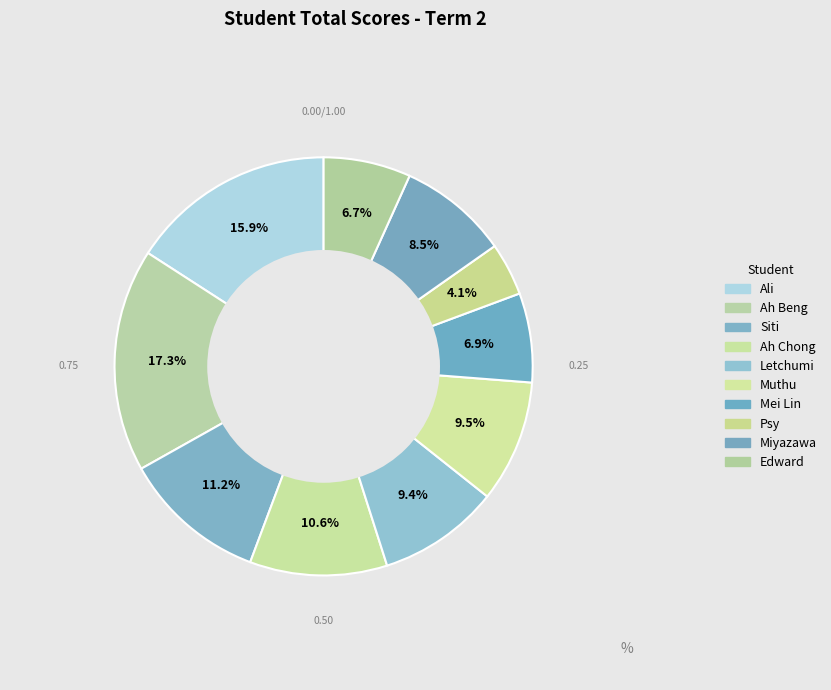

To the nearest percent, what portion does Letchumi represent?

9%